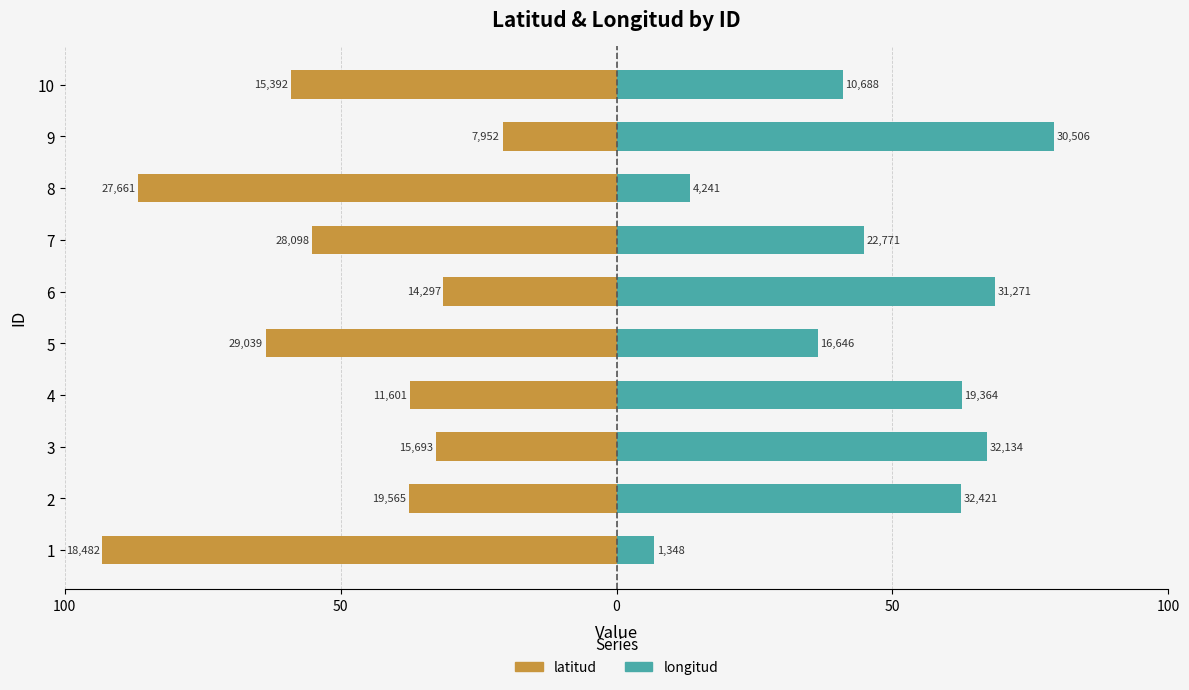

The longitud series shows 32.0 at 3. True or false?

False